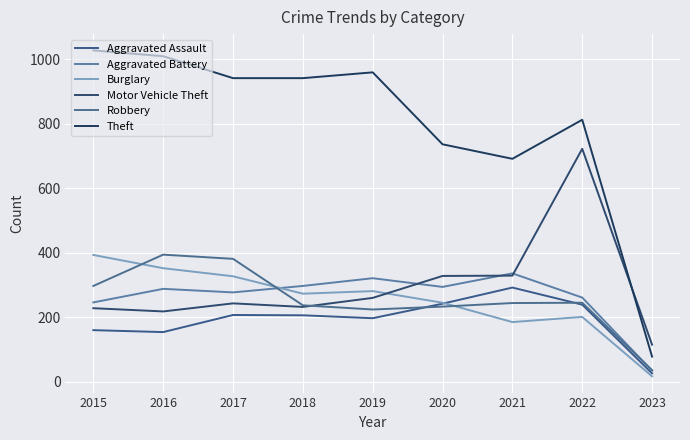

What is the value of the Robbery point at the 3rd from the left?

381